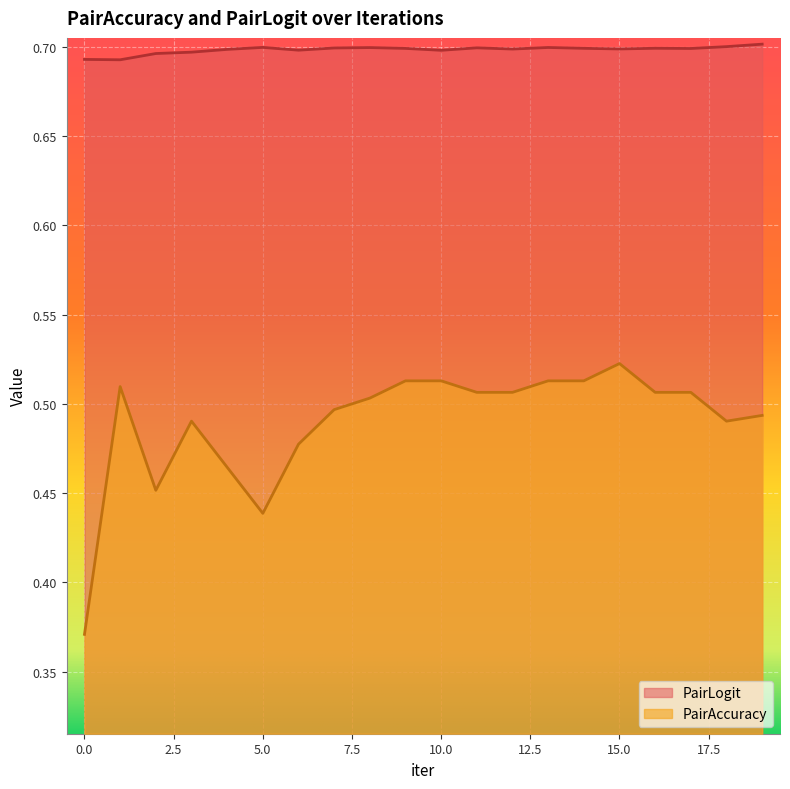

What is the sum of all PairLogit values?

14.0